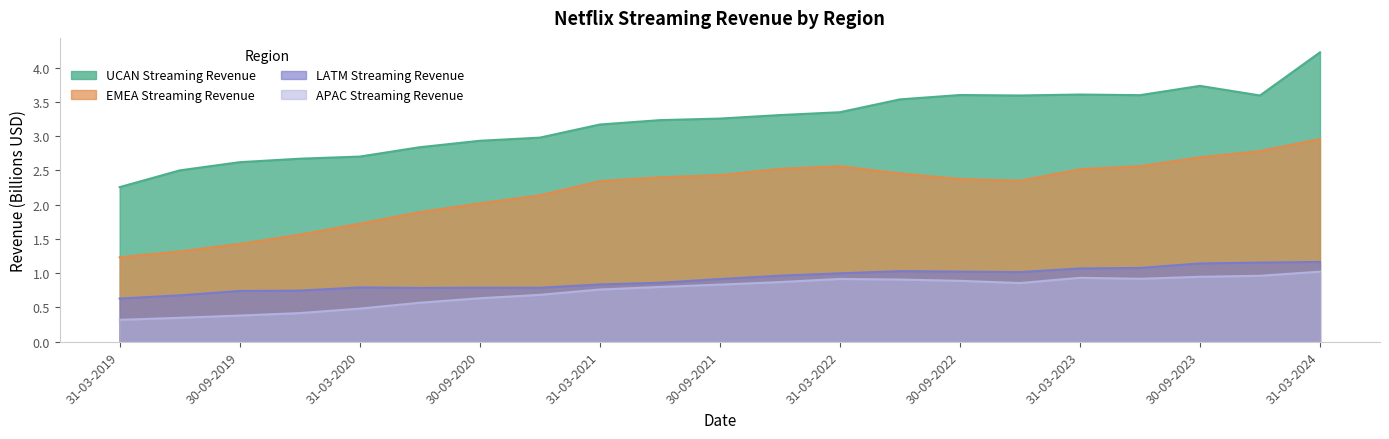

Which label corresponds to the smallest value in the chart?

31-03-2019